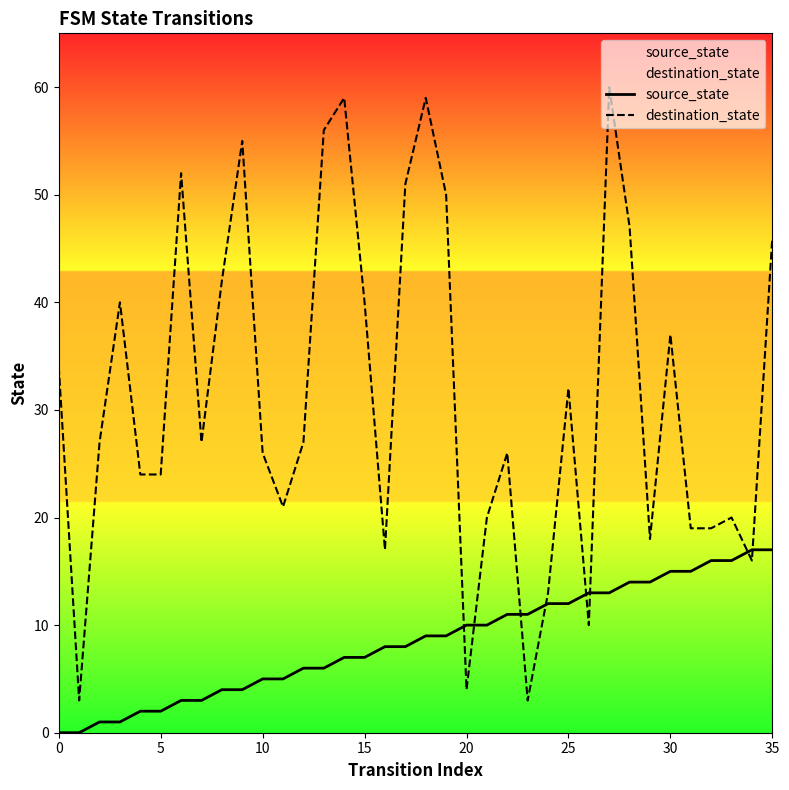

Which series ends up on top after the final intersection of destination_state and source_state?

destination_state